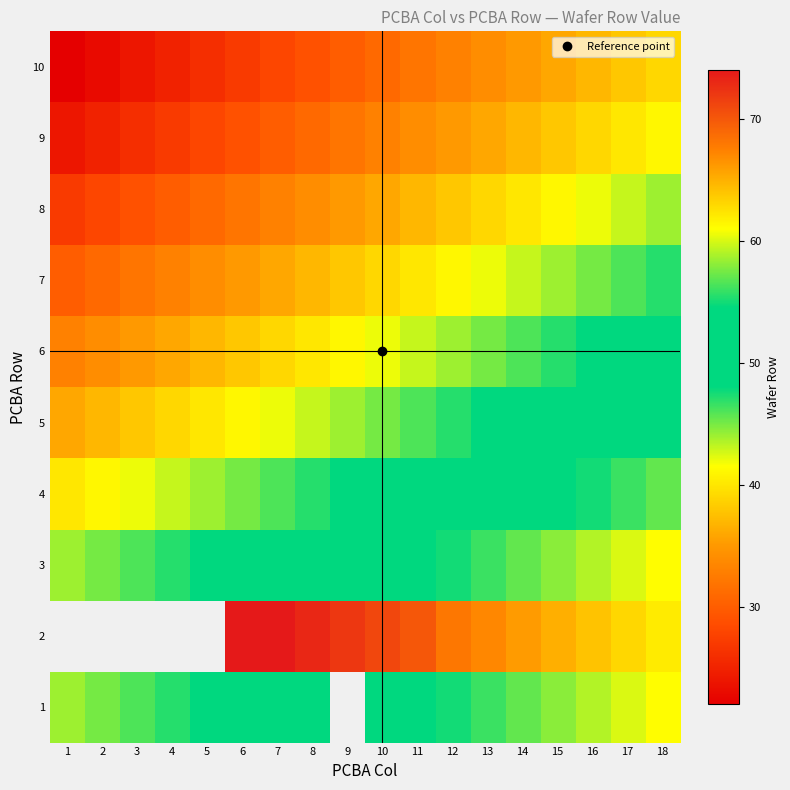

The 7 series shows 10.4 at 17. True or false?

False